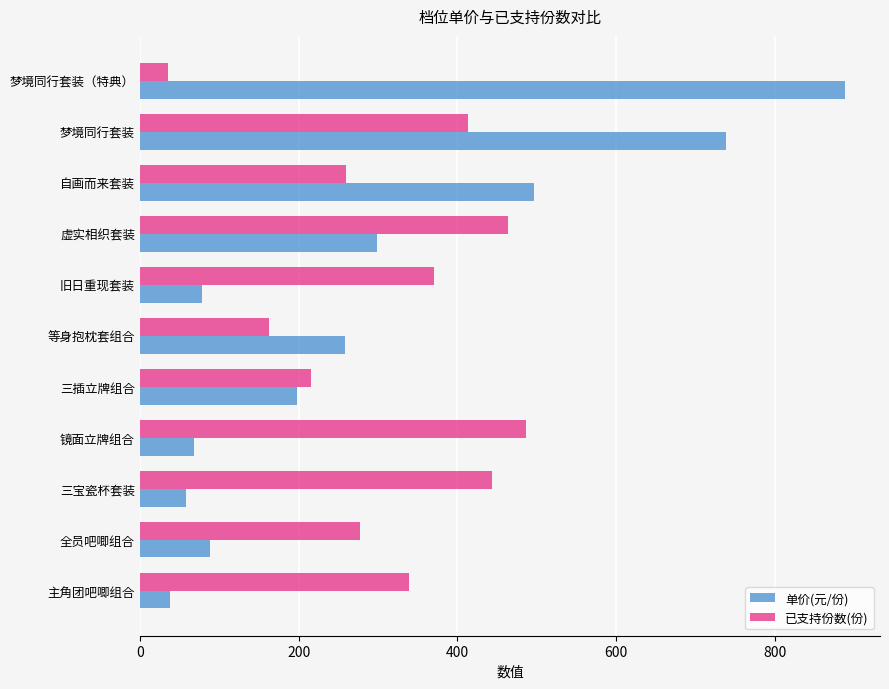

Is the value of 已支持份数(份) at 旧日重现套装 greater than the value of 单价(元/份) at 虚实相织套装?

Yes